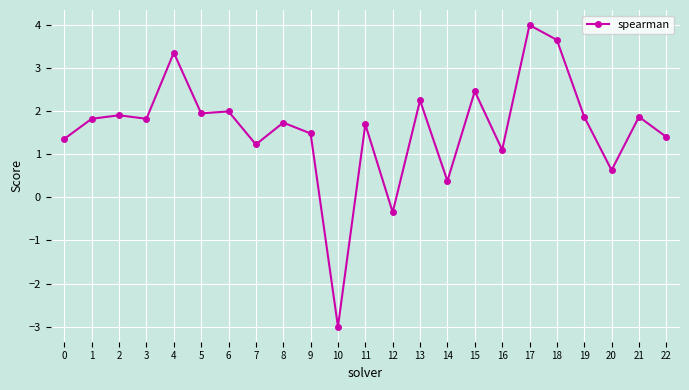

Does the chart have visible grid lines?

Yes